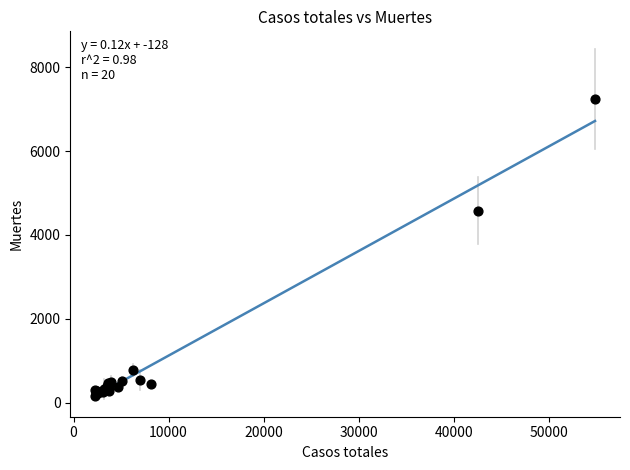

What Y value in the scatter plot is closest to 3703?

4576